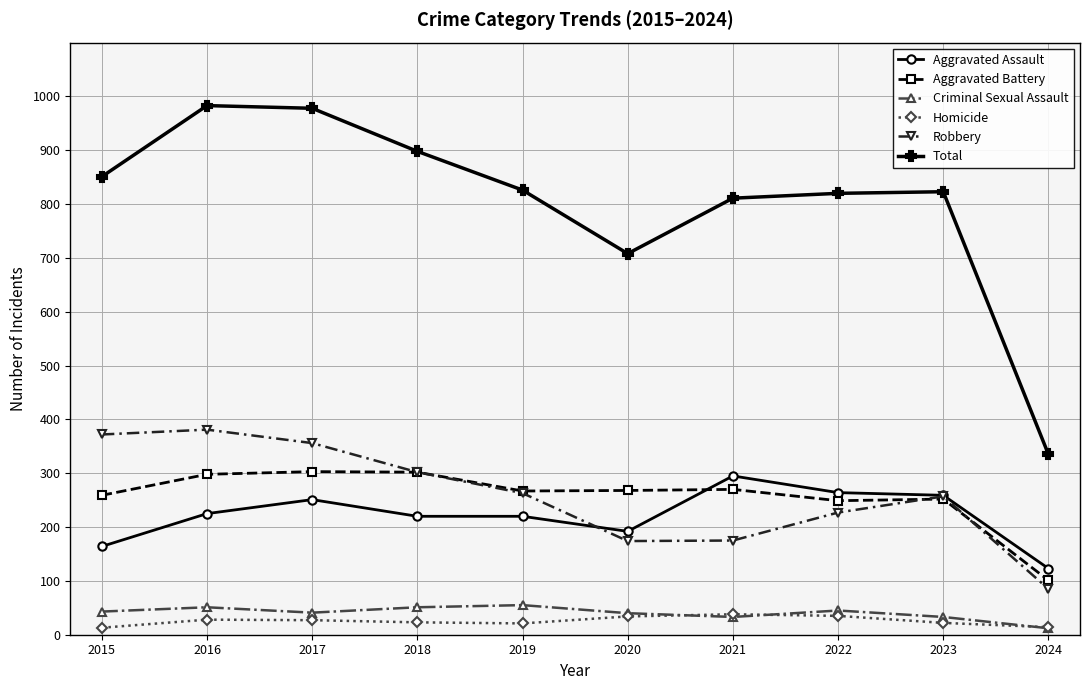

Is this an area chart (filled region under the line)?

No